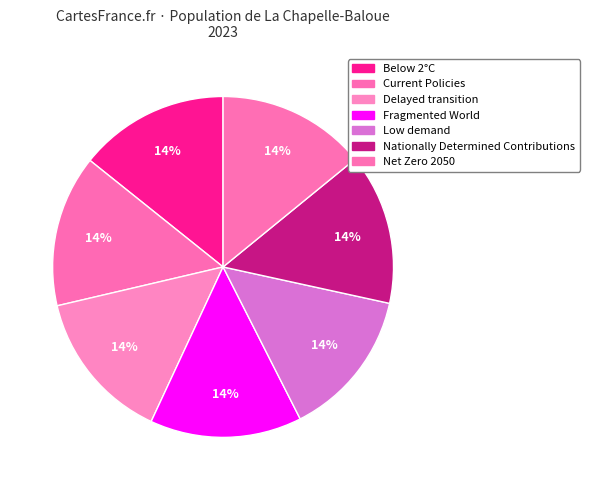

How many segments does this pie chart have?

7